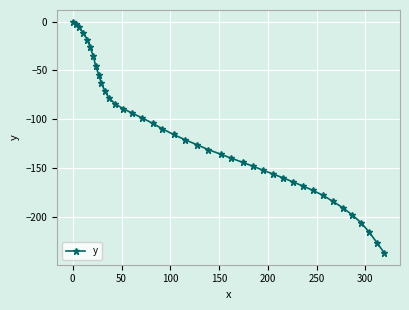

What is the difference between the maximum and minimum values?

237.5